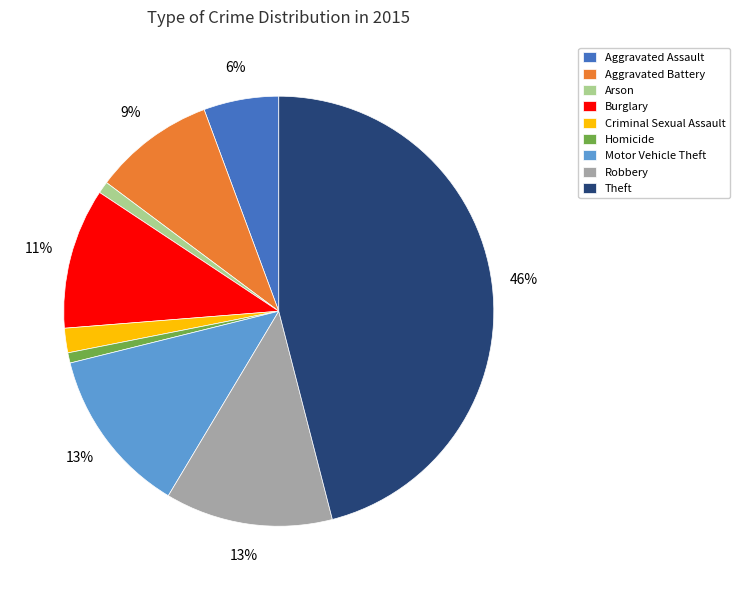

What is the ratio of the value at Arson to the value at Robbery?

0.1